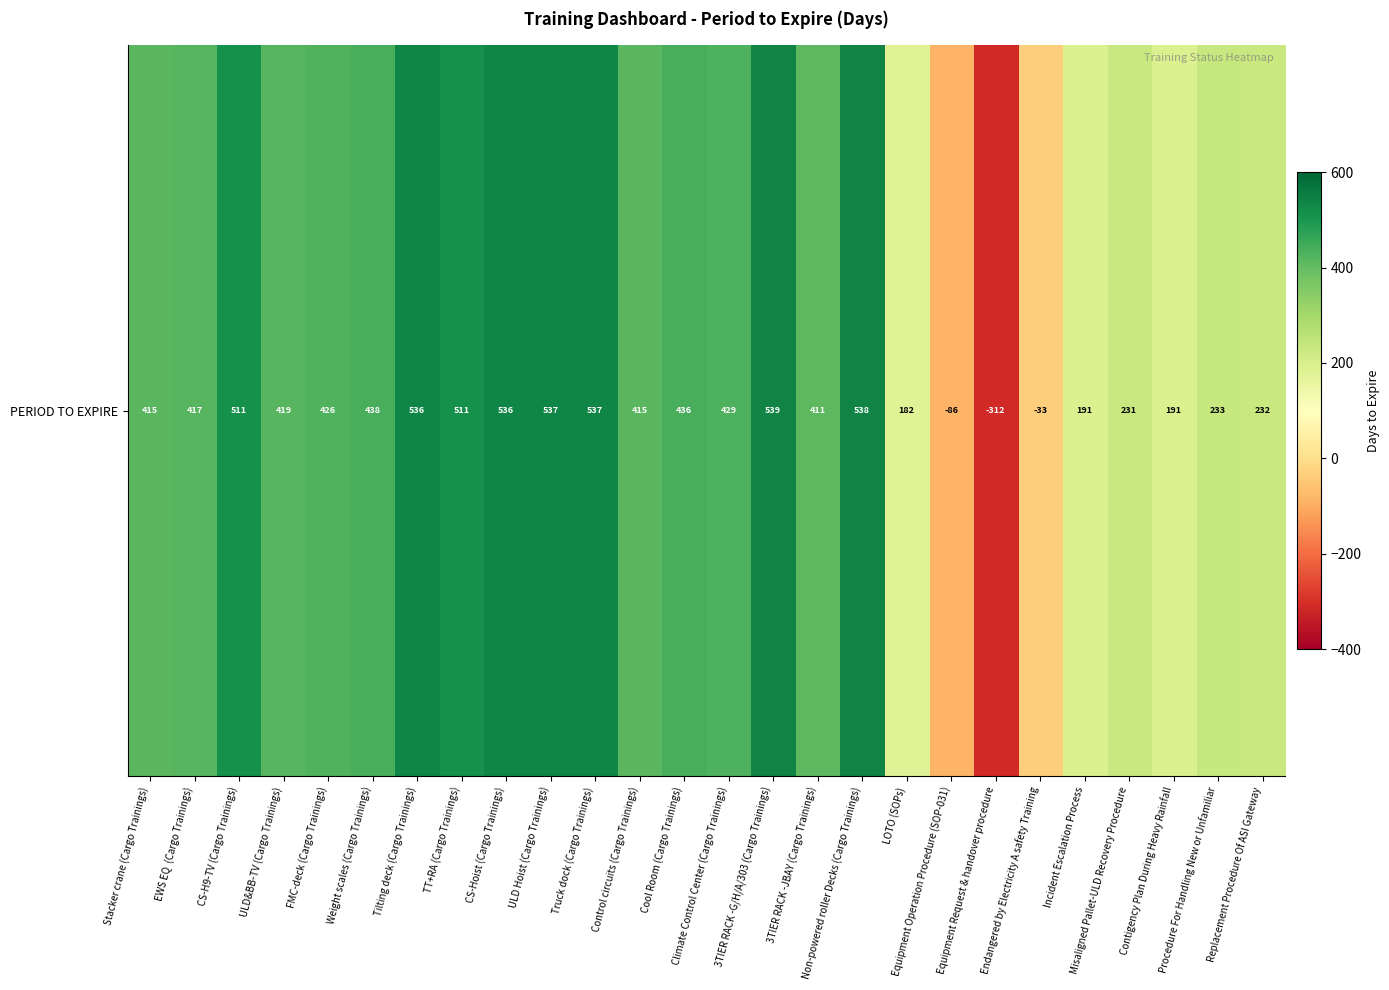

How many data points are above 419?

12